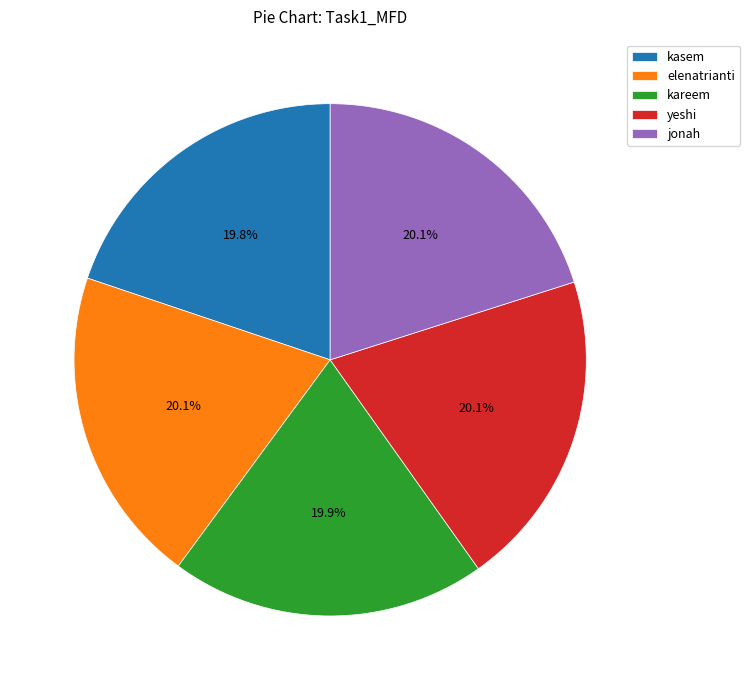

What percentage do jonah and kareem together represent?

40.0%